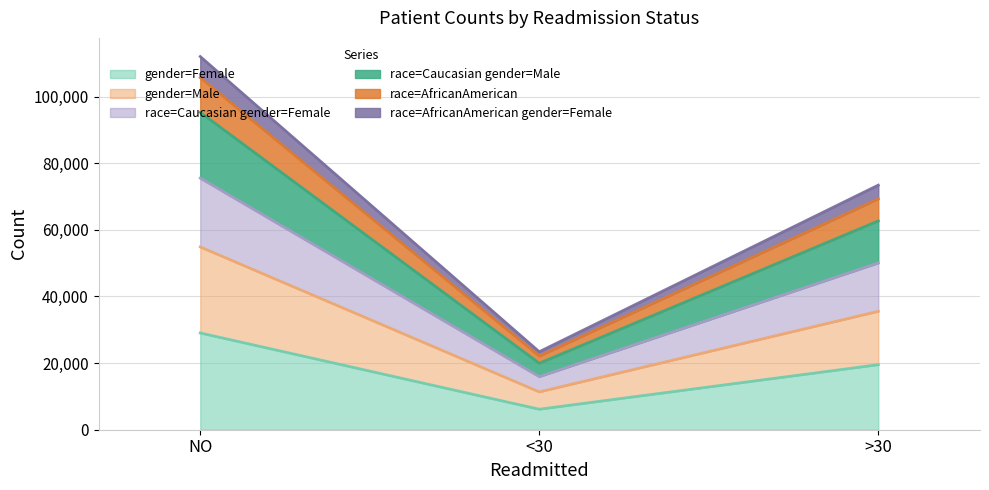

What is the total value across all series at >30?

73405